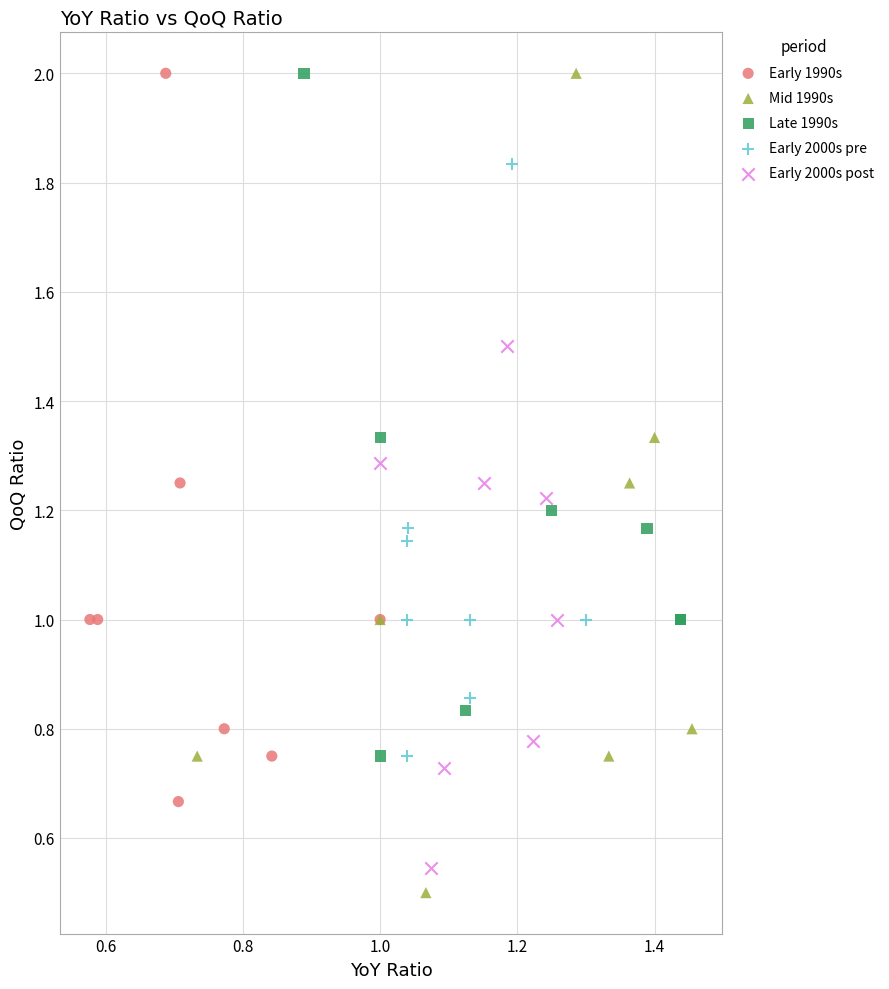

Which series has the widest spread of Y values?

Mid 1990s